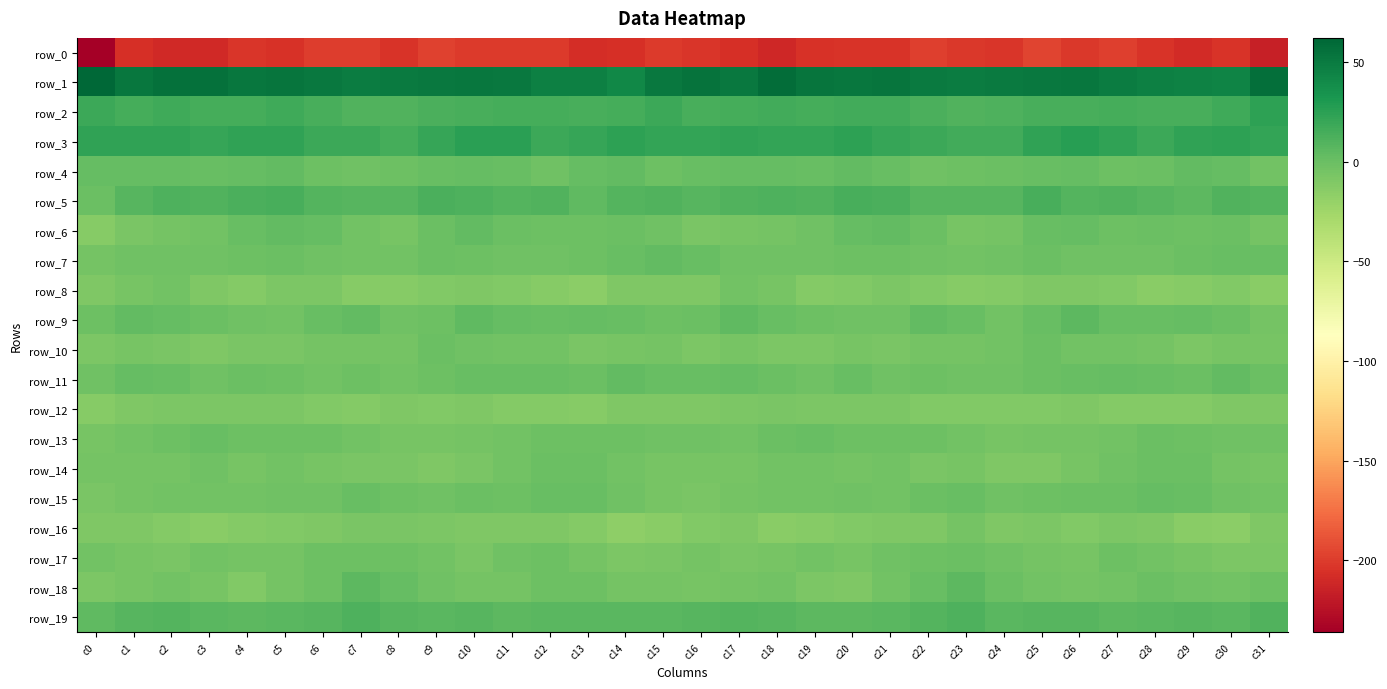

Where does the row_6 series first go above -1?

c4